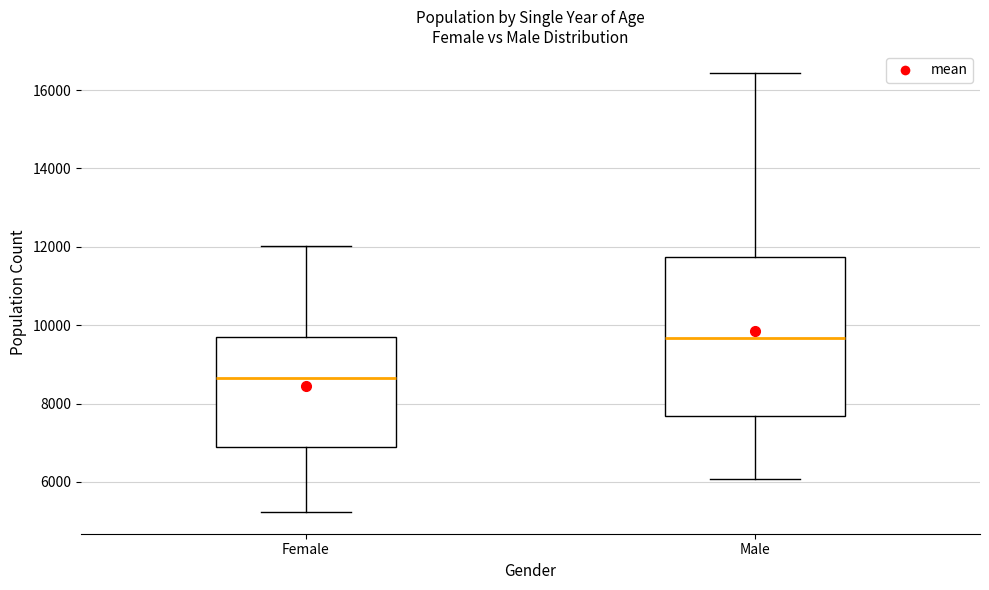

Comparing the boxes themselves (not the whiskers), which one is the tallest?

Male